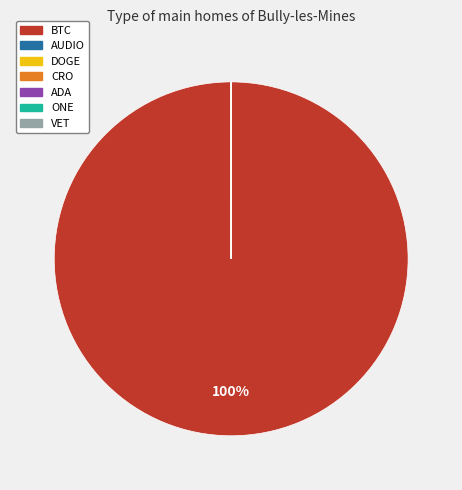

To the nearest percent, what is the difference between the largest and smallest slice percentages?

100%